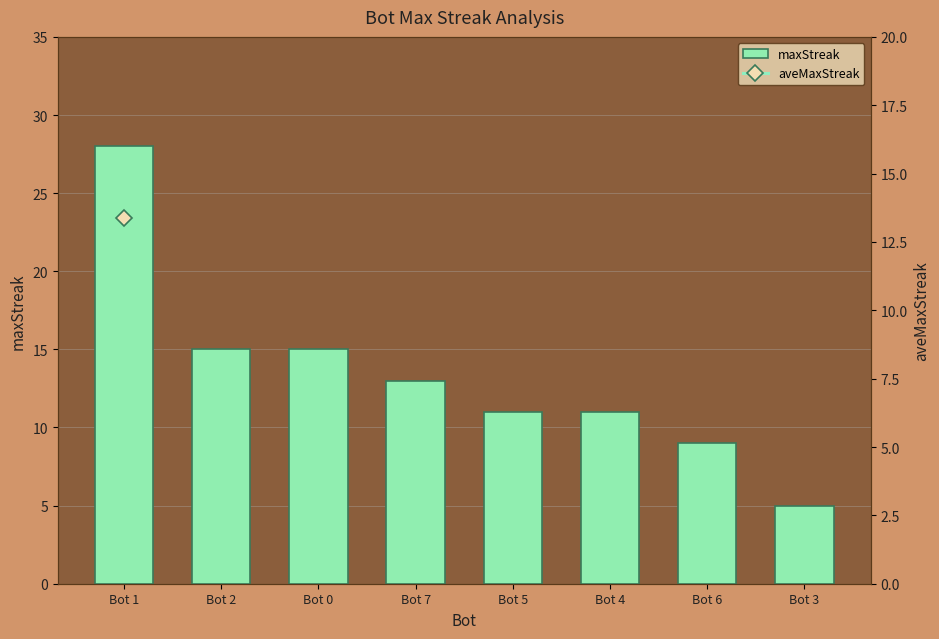

Between Bot 3 and Bot 0, which is larger?

Bot 0